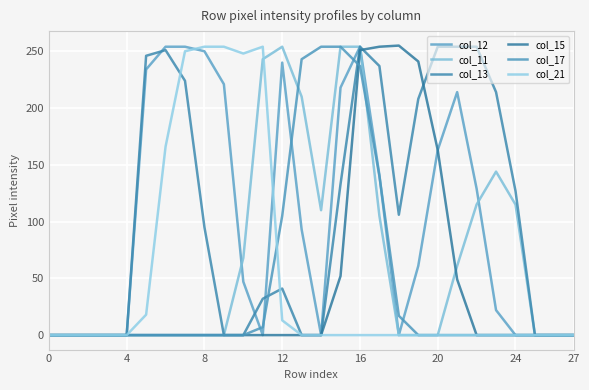

Is this an area chart (filled region under the line)?

No